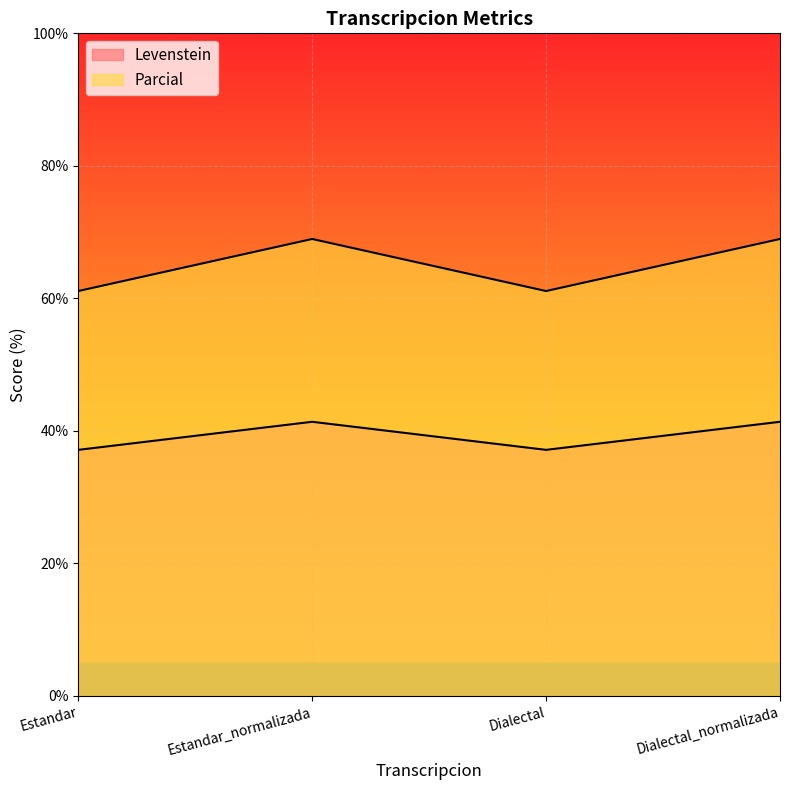

True or false: Levenstein and Parcial cross at least once.

False